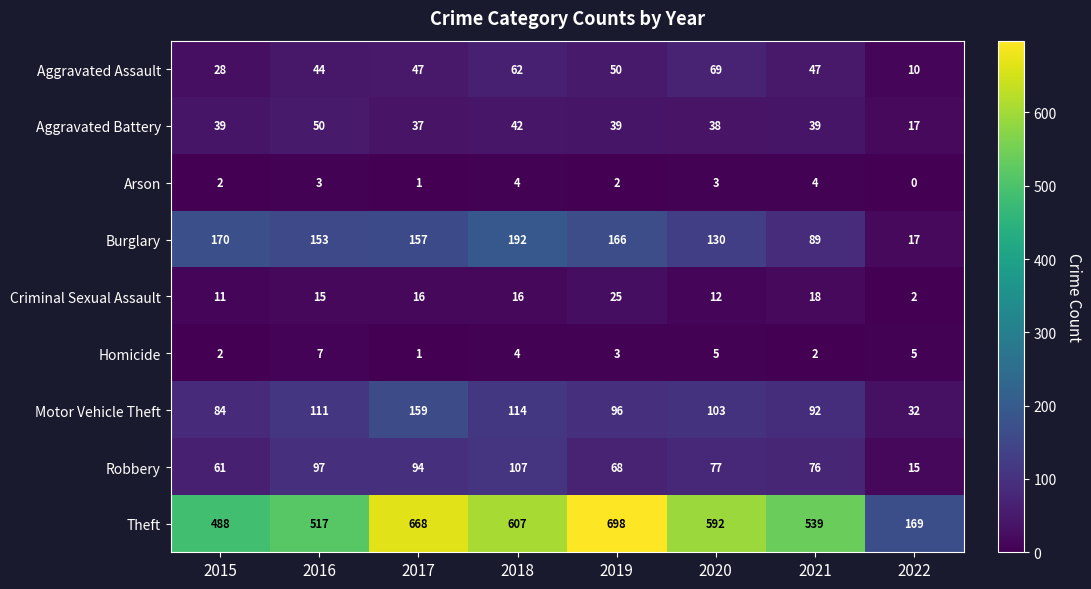

List the series in order of their peak value, highest first.

Theft, Burglary, Motor Vehicle Theft, Robbery, Aggravated Assault, Aggravated Battery, Criminal Sexual Assault, Homicide, Arson